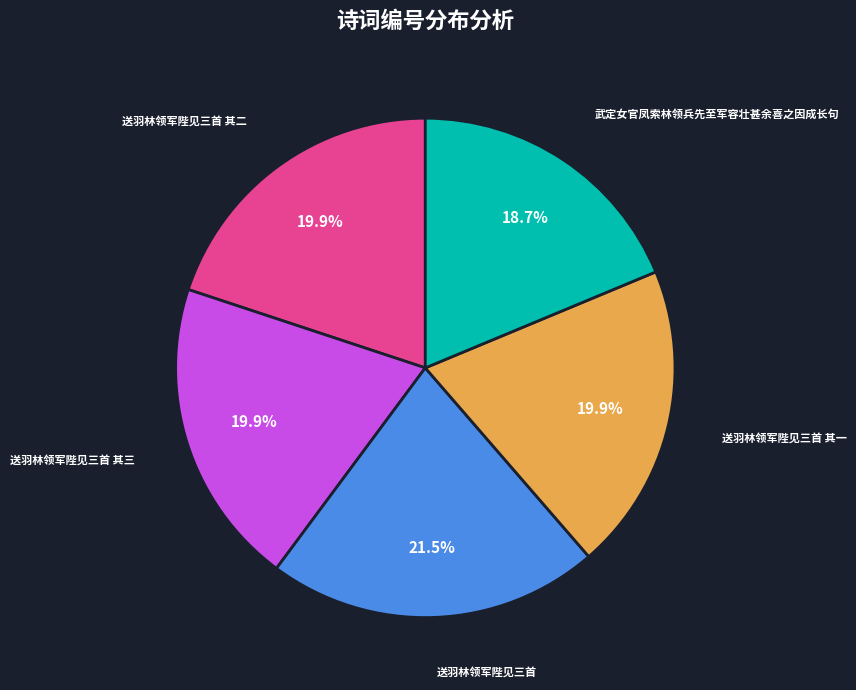

Does any single category account for the majority?

No